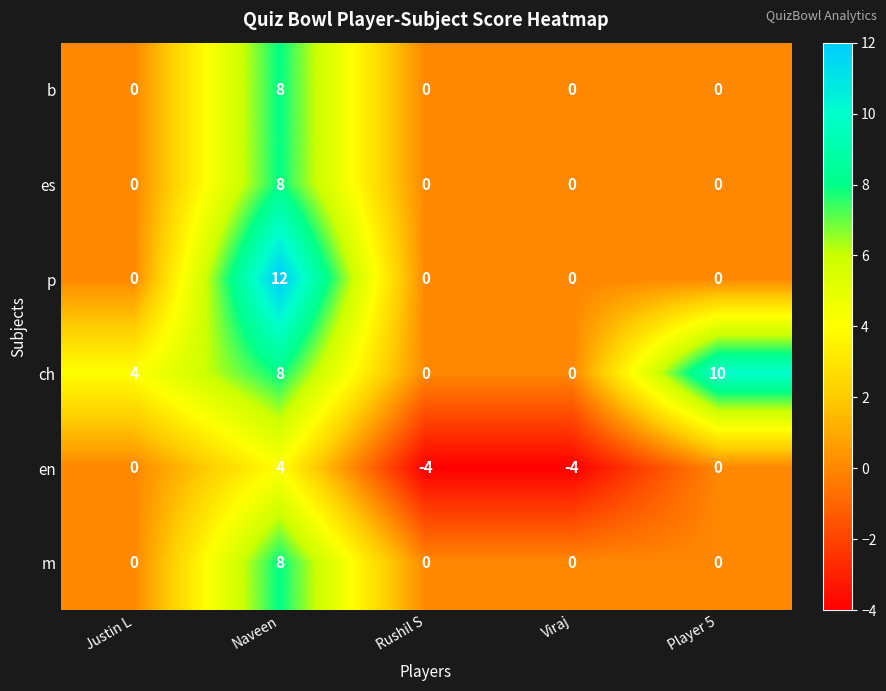

How many values in the p series exceed 0?

1